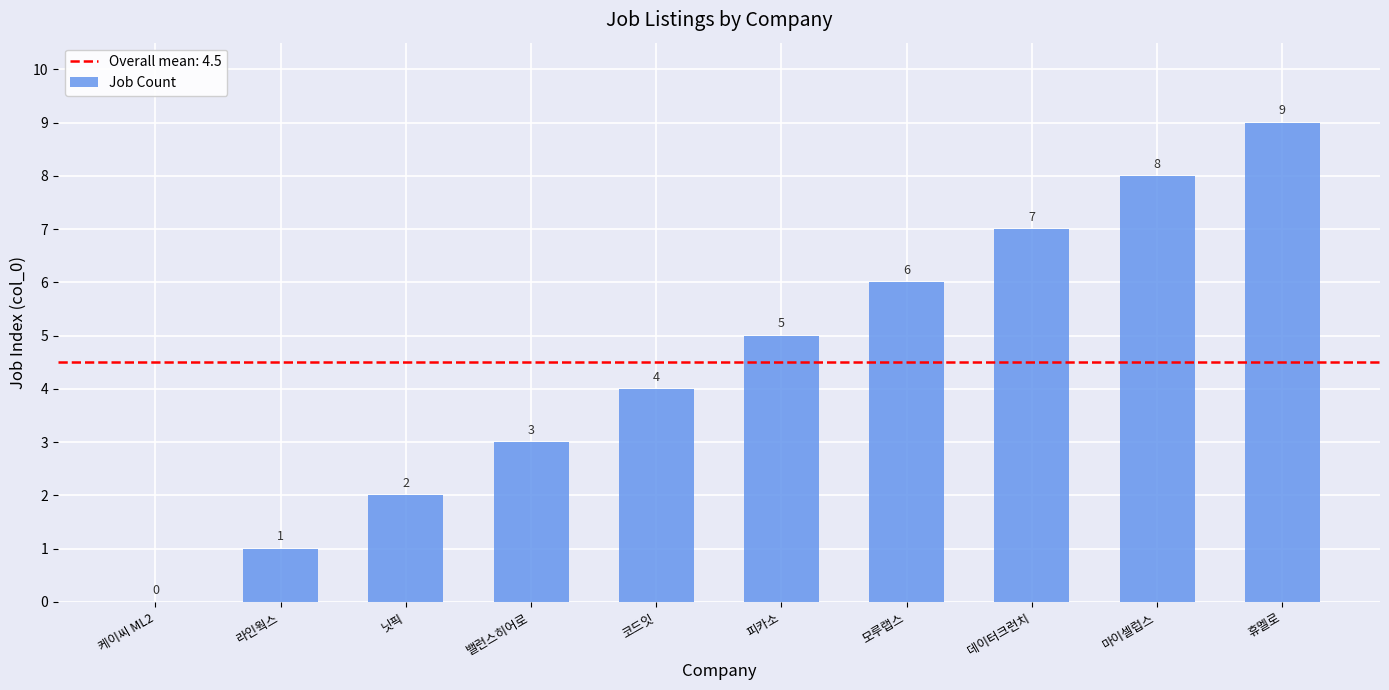

The value at 데이터크런치 is 3. True or false?

False